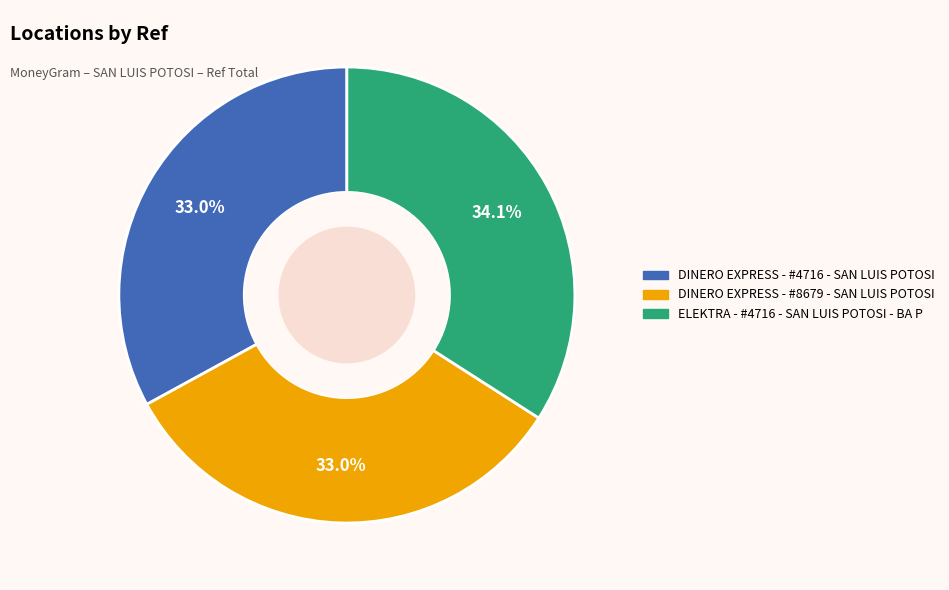

Count the number of slices in the pie.

3